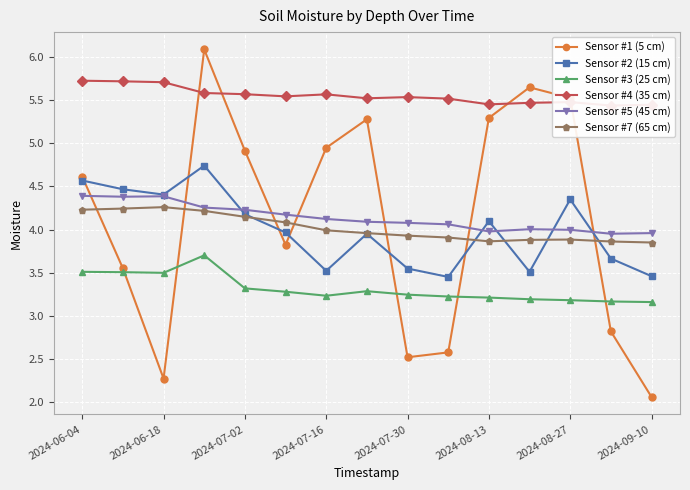

How many interior local valleys does the Sensor #1 (5 cm) series have?

3